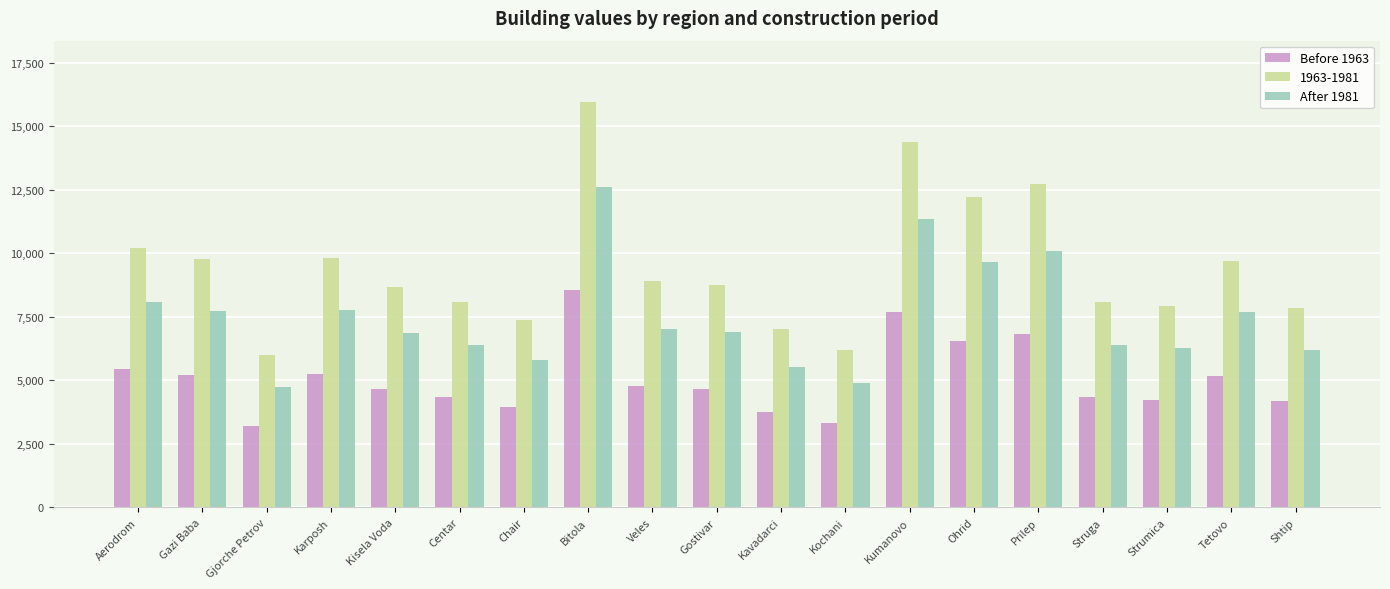

What position from the right is Shtip?

1